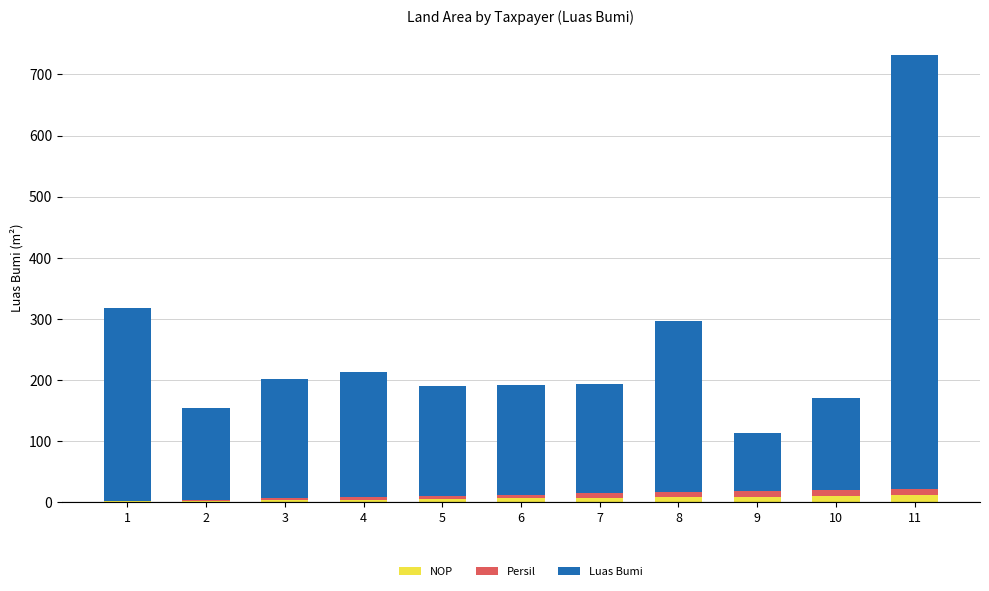

At which category is the sum across all series the highest?

11